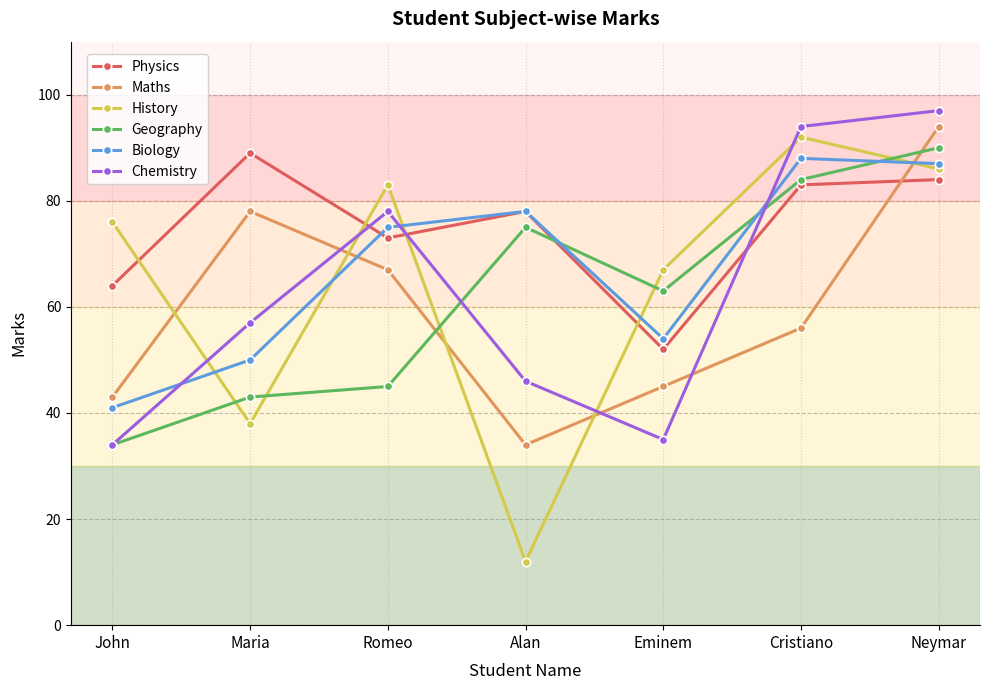

Reading right to left, list all the values displayed in this chart.

Physics: 84	83	52	78	73	89	64
Maths: 94	56	45	34	67	78	43
History: 86	92	67	12	83	38	76
Geography: 90	84	63	75	45	43	34
Biology: 87	88	54	78	75	50	41
Chemistry: 97	94	35	46	78	57	34